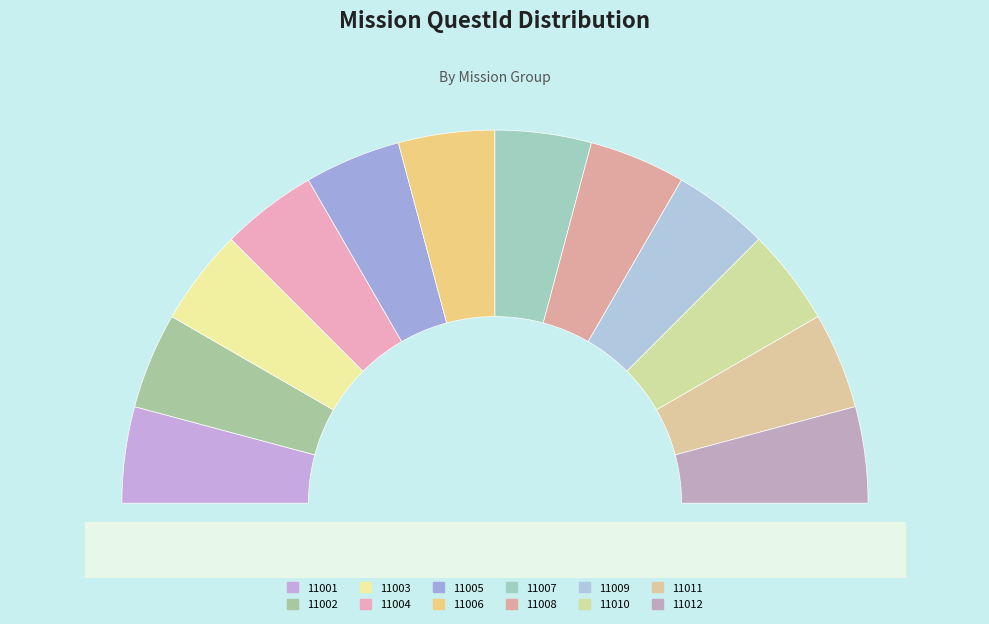

What is the largest slice in the pie chart?

11012